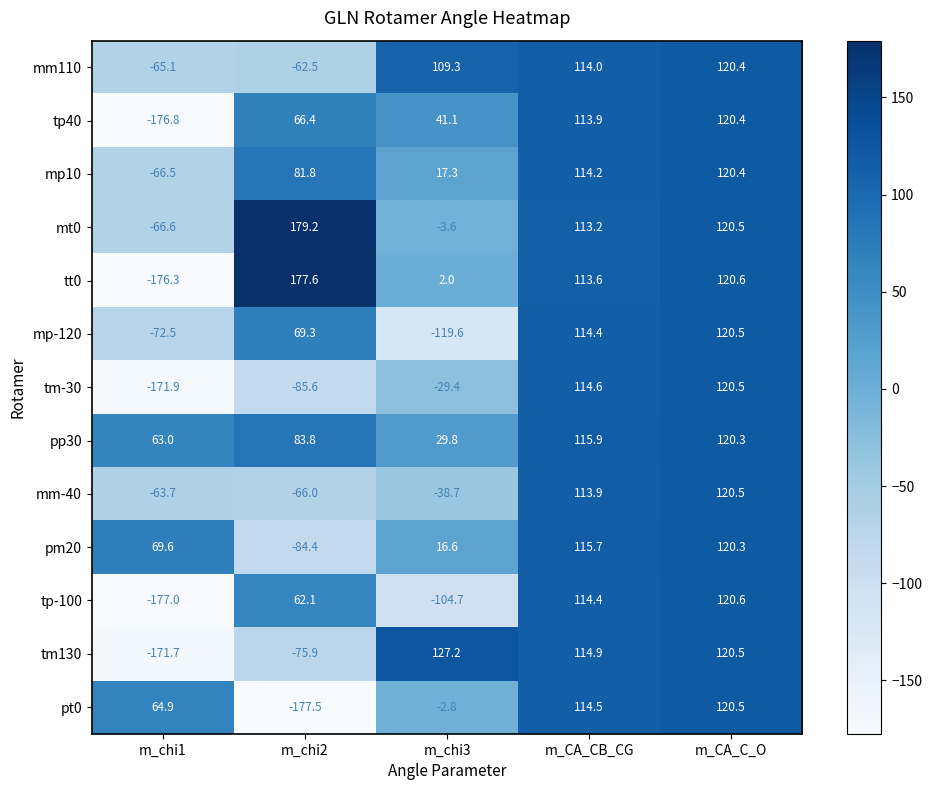

What is the sum of all mp-120 values?

112.1